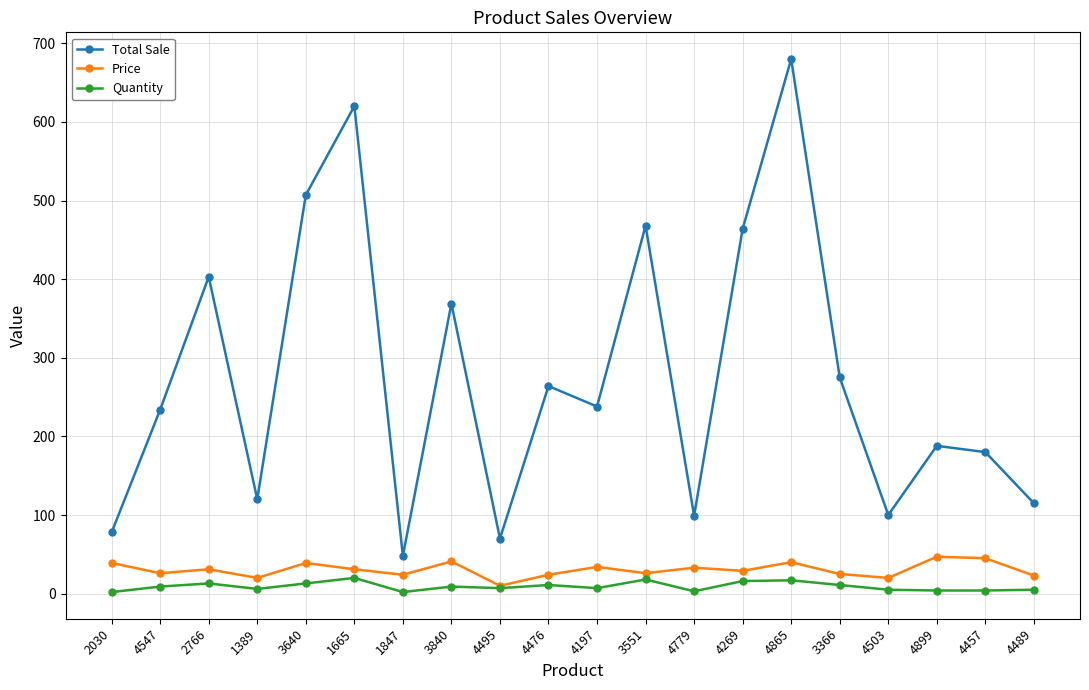

What is the difference between the second highest and minimum values in the Total Sale series?

572